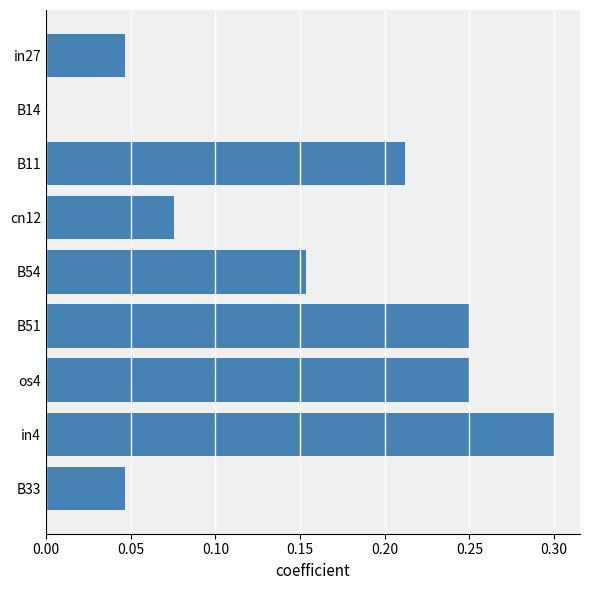

What is the change in value from B14 to cn12?

+0.1